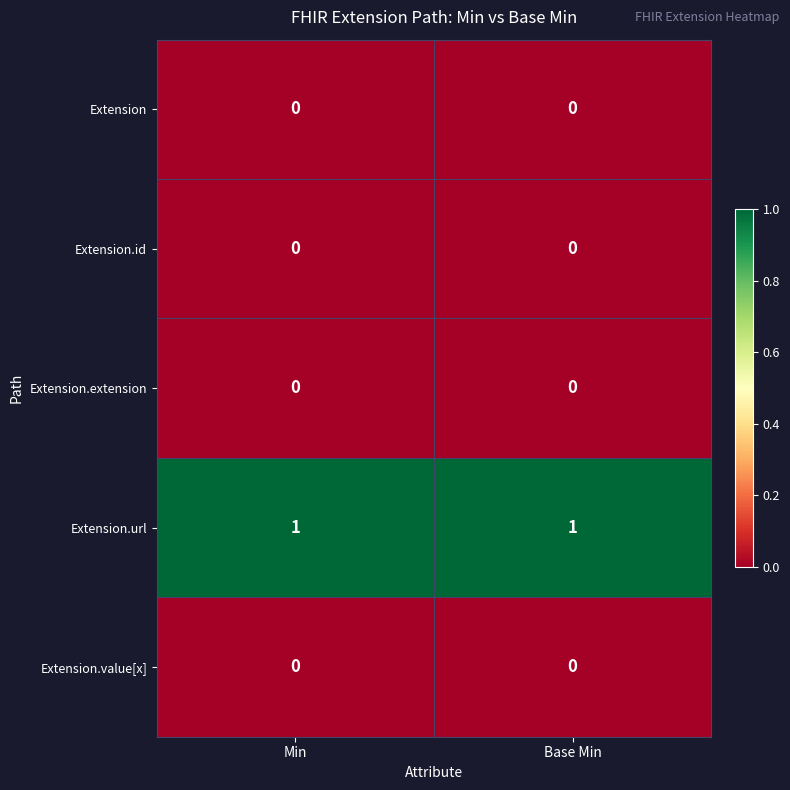

Reading right to left, transcribe all the data shown in this chart.

Extension: 0	0
Extension.id: 0	0
Extension.extension: 0	0
Extension.url: 1	1
Extension.value[x]: 0	0